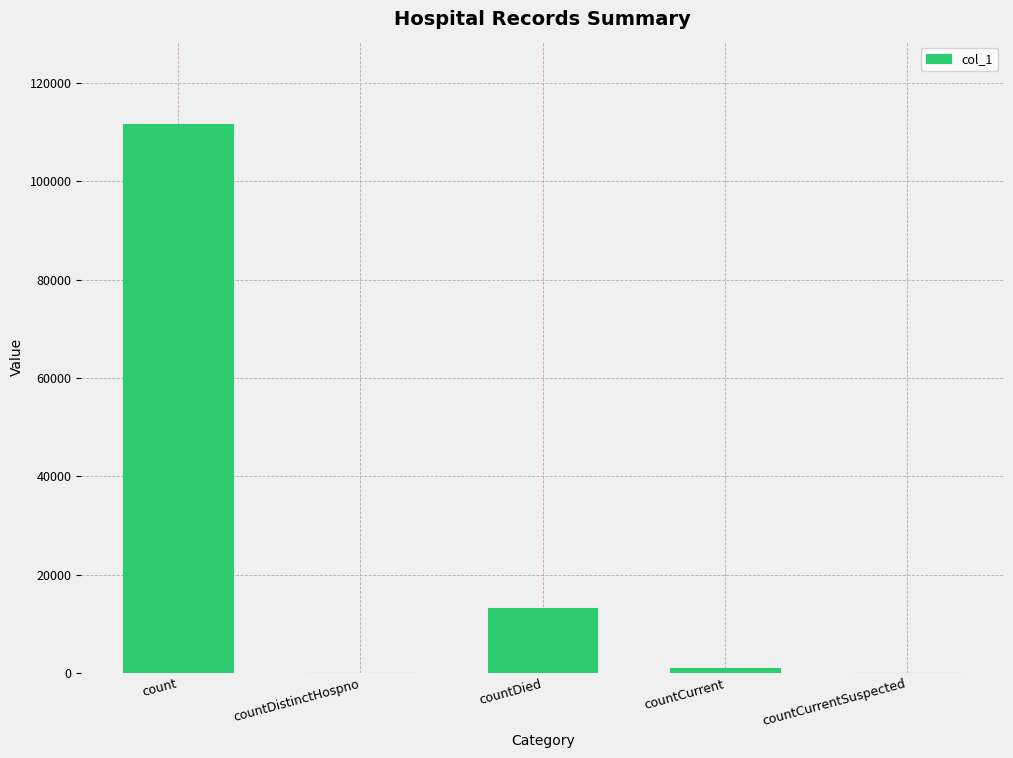

The value at countCurrentSuspected is 0. True or false?

True